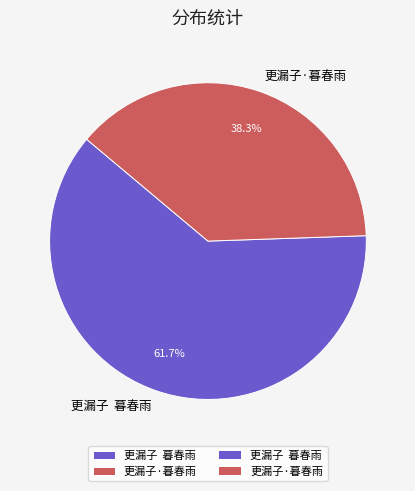

To the nearest percent, what is the average slice percentage?

50%